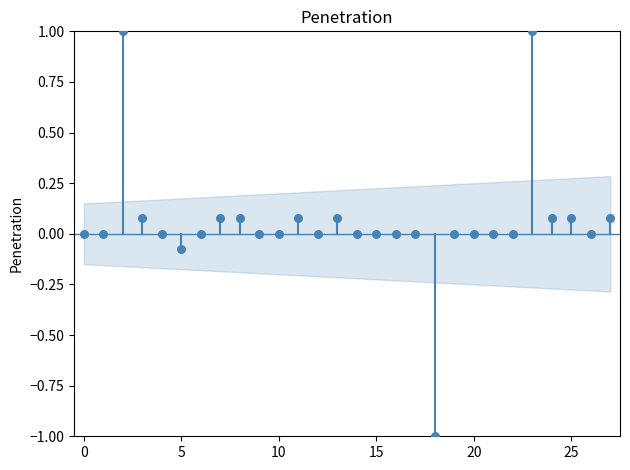

What is the range of Y values (max minus min)?

2.0